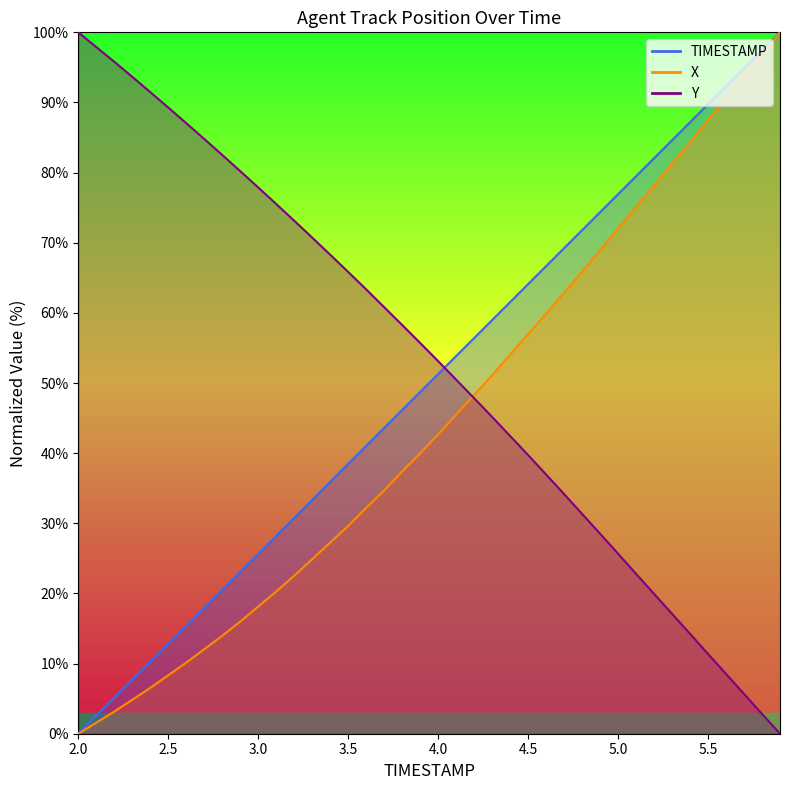

At which category does the chart reach its peak across all series?

5.9